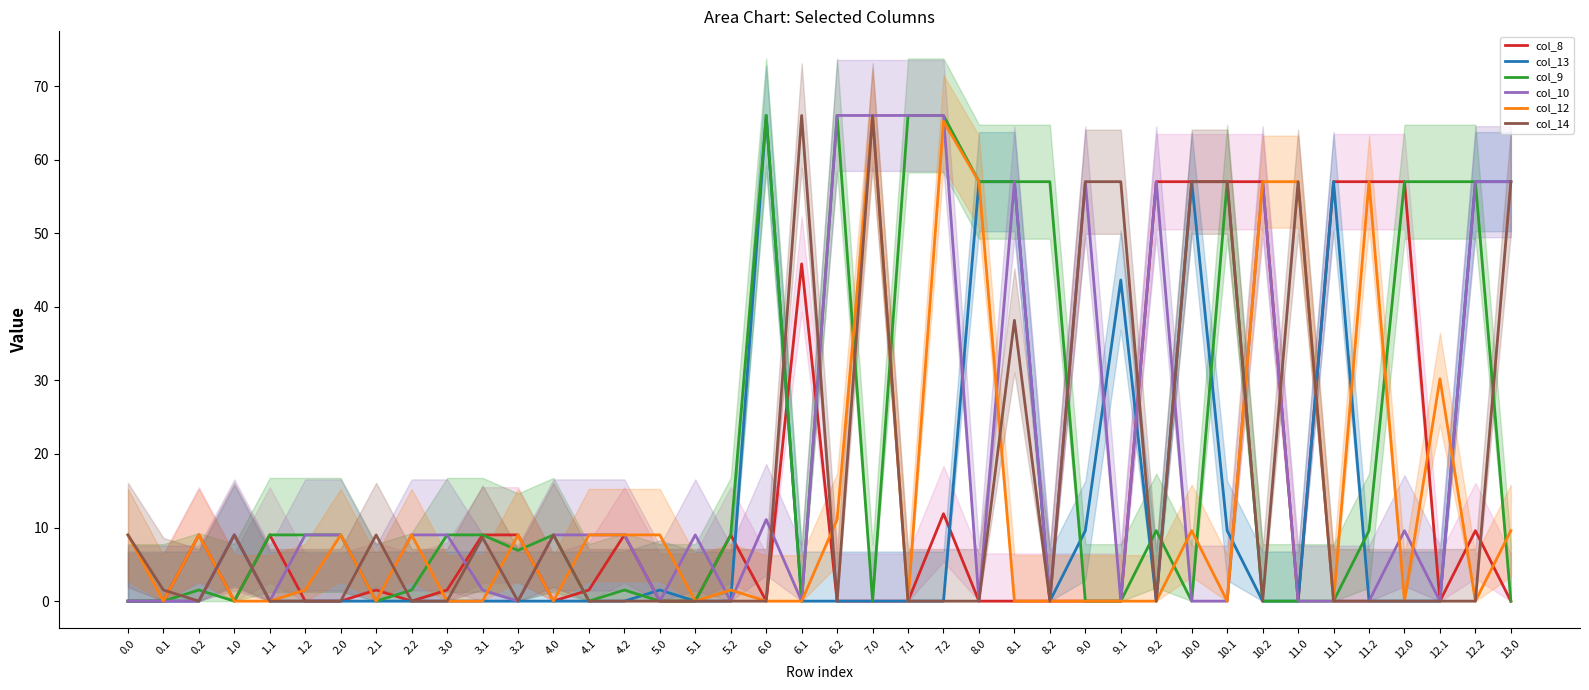

Which has a higher value, 10.1 or 1.0?

10.1